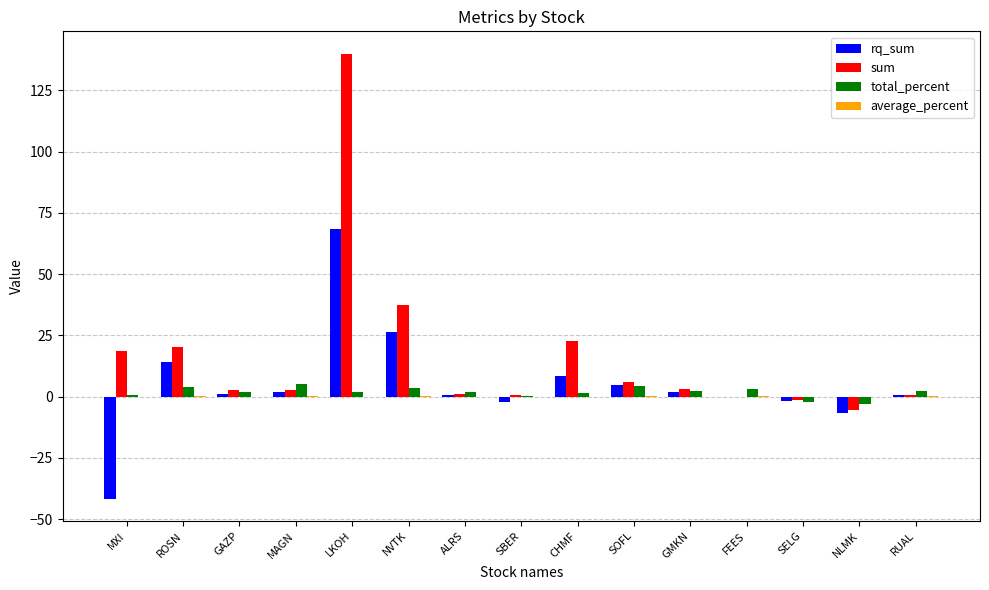

What is the sum of all sum values?

249.6